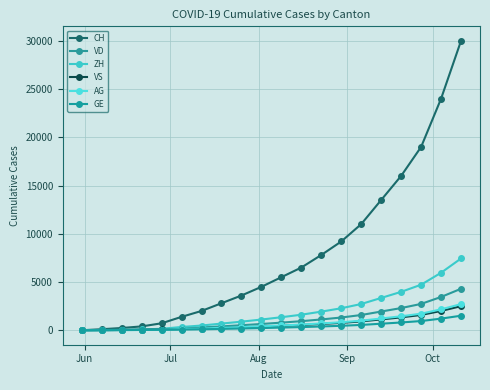

What are all the series names shown in the legend?

CH, VD, ZH, VS, AG, GE